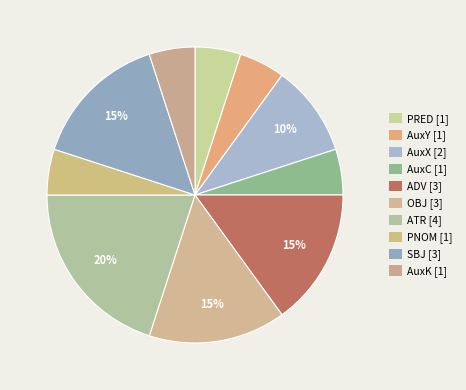

What percentage is the AuxY slice, to the nearest percent?

5%